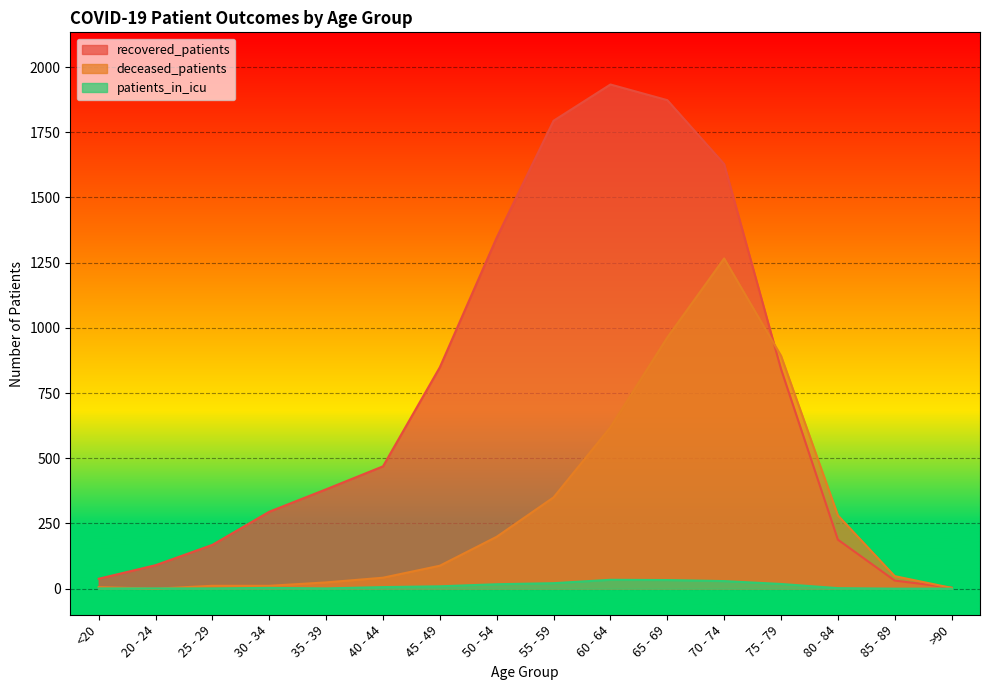

What is the approximate value of deceased_patients at 25 - 29?

11